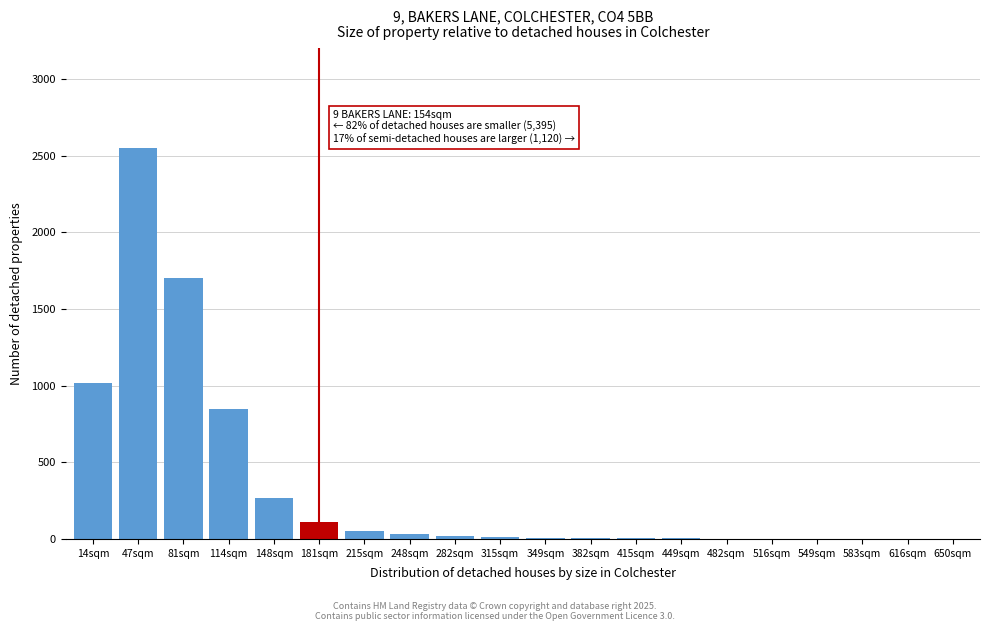

Between 14sqm and 181sqm, which is larger?

14sqm